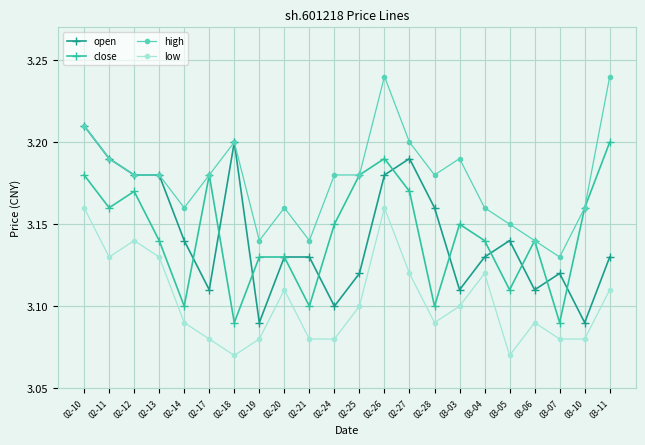

At 03-11, list the series in order from smallest to largest.

low, open, close, high